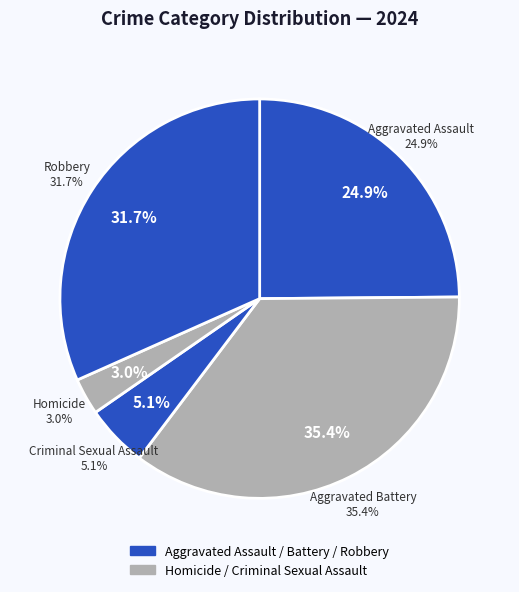

How many slices are in this pie chart?

5